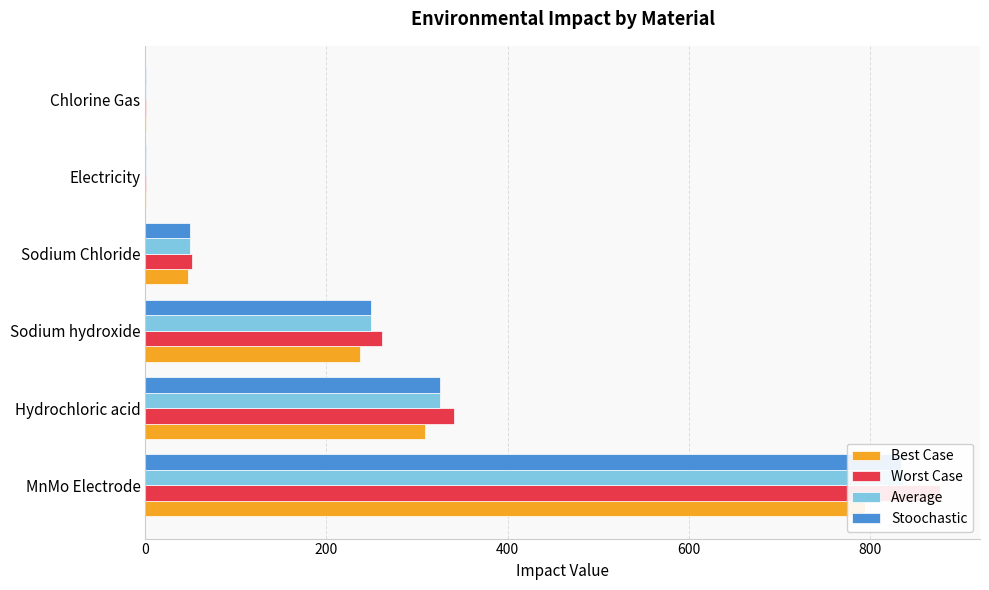

True or false: Average has a value of 836.7 at MnMo Electrode.

True